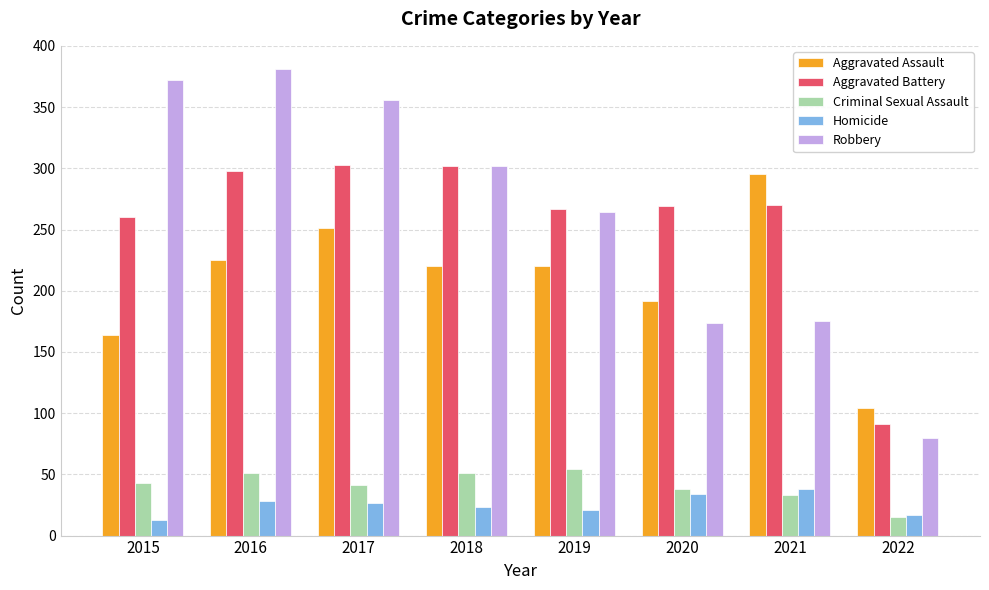

Rank the series at 2021 from highest to lowest value.

Aggravated Assault, Aggravated Battery, Robbery, Homicide, Criminal Sexual Assault